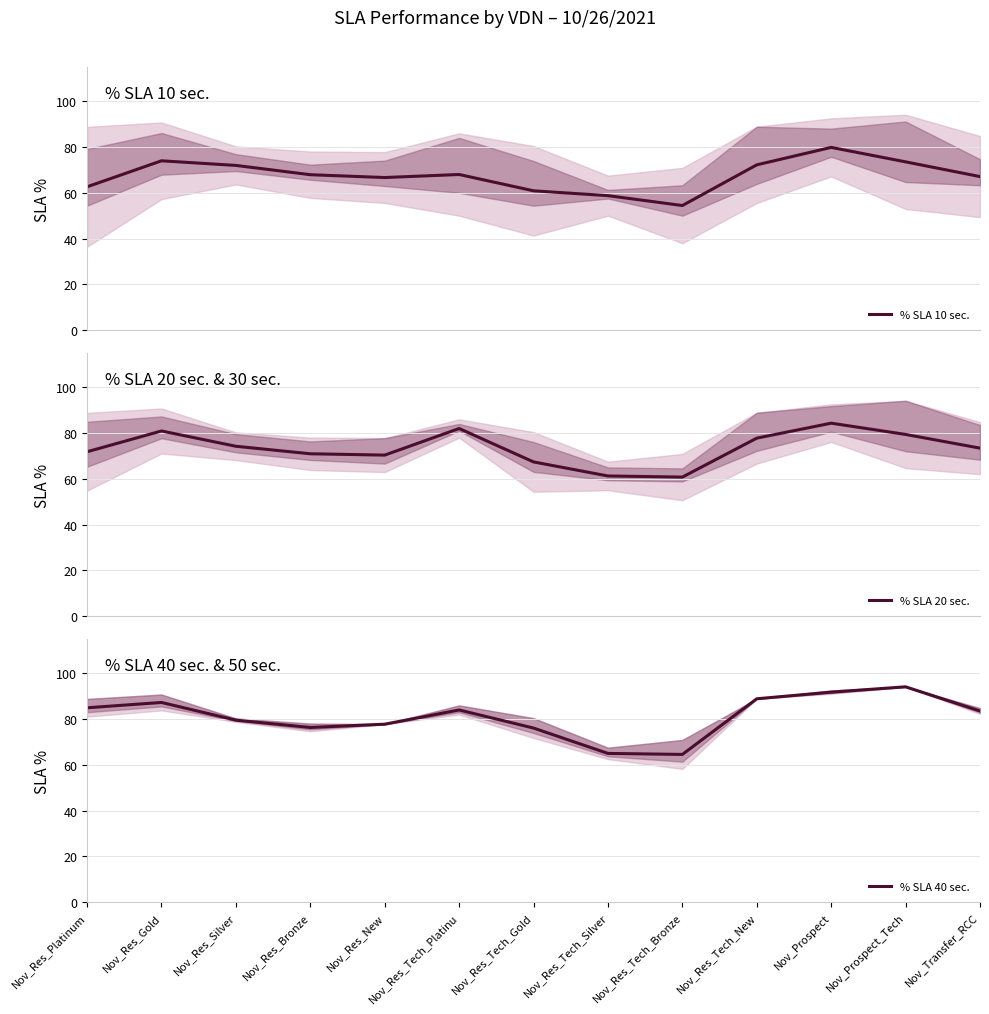

The % SLA 40 sec. series shows 85.0 at Nov_Res_Platinum. True or false?

True